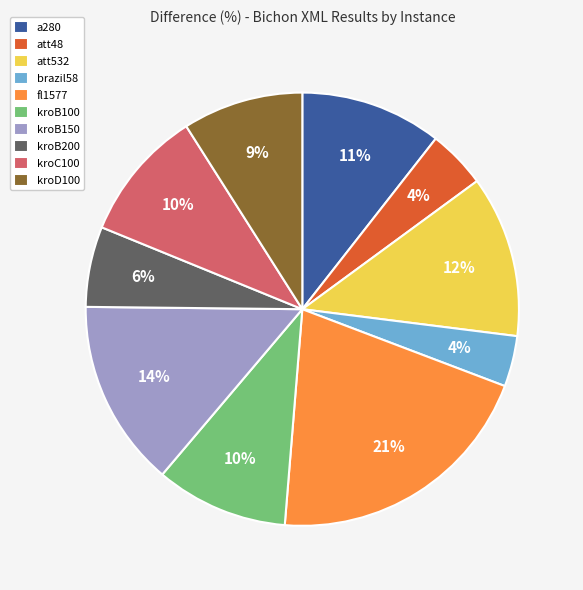

How many slices are in this pie chart?

10